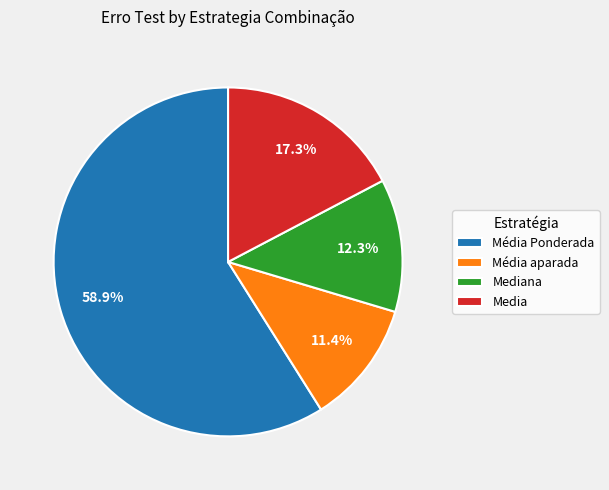

What percentage is the Mediana slice, to the nearest percent?

12%